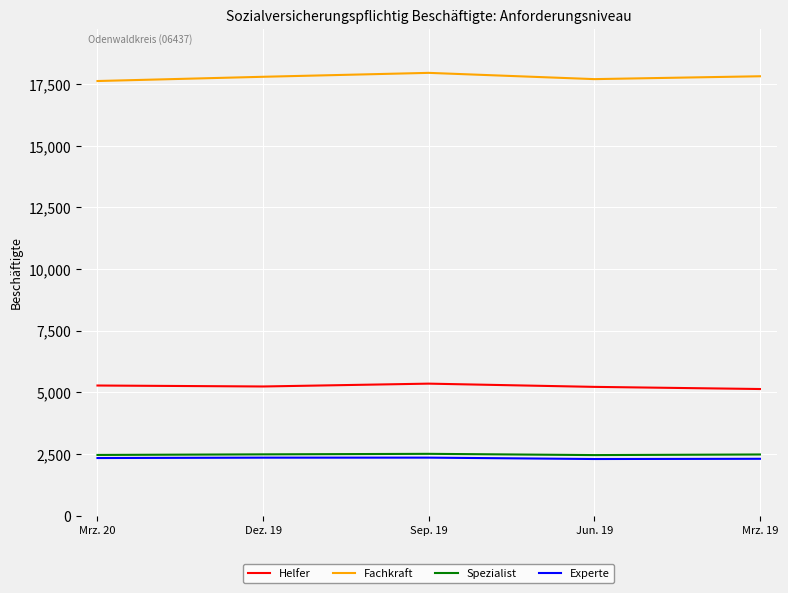

What is the total value across all series at Jun. 19?

27651